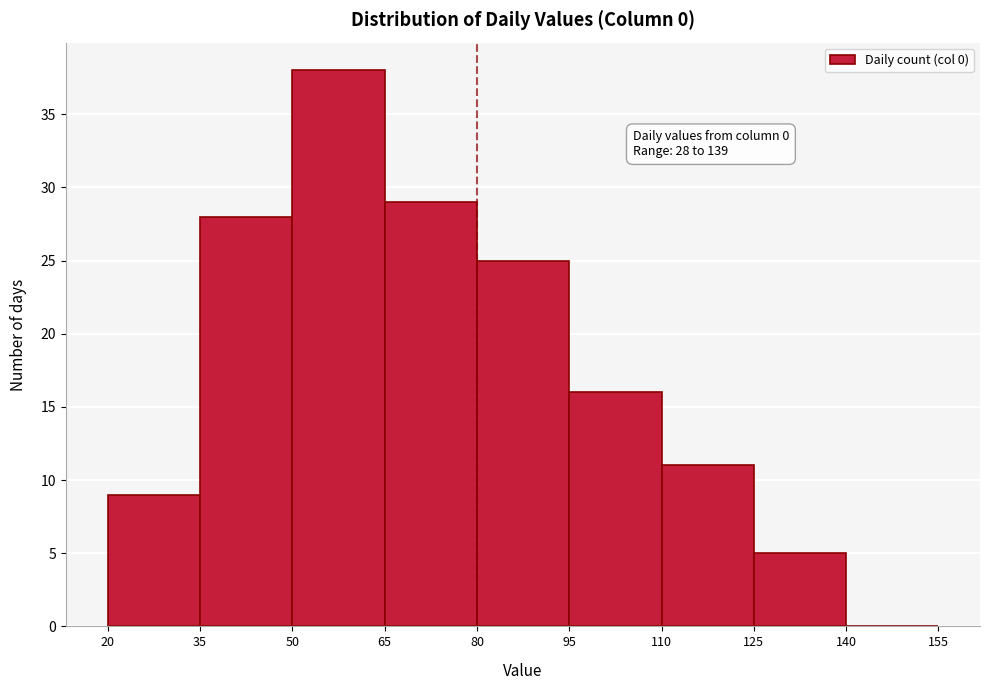

Which range on the x-axis has the tallest bar?

50 to 65